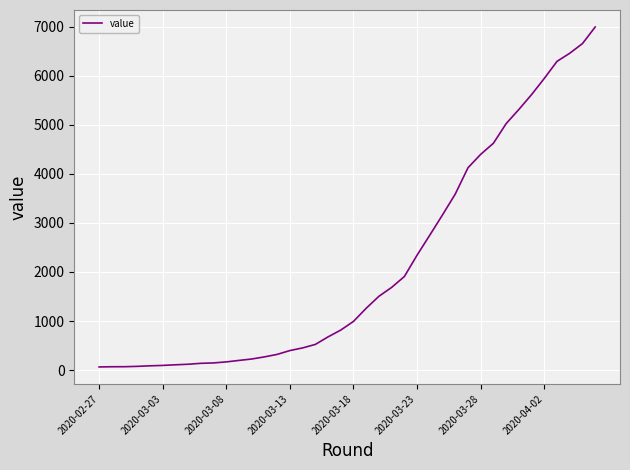

What is the maximum value shown in the chart?

6995